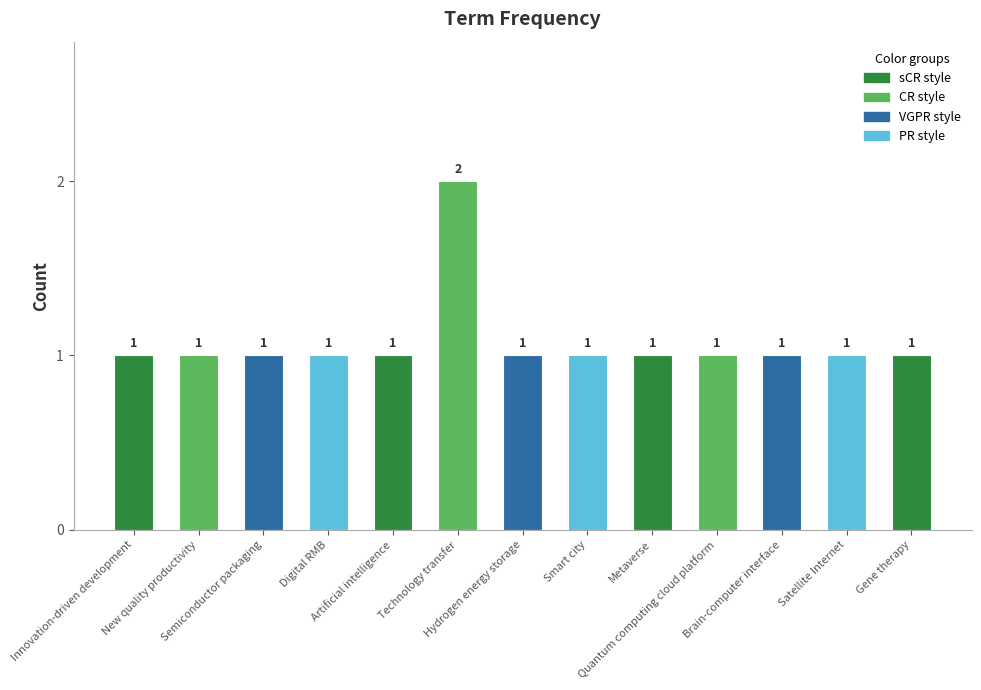

What is the average value?

1